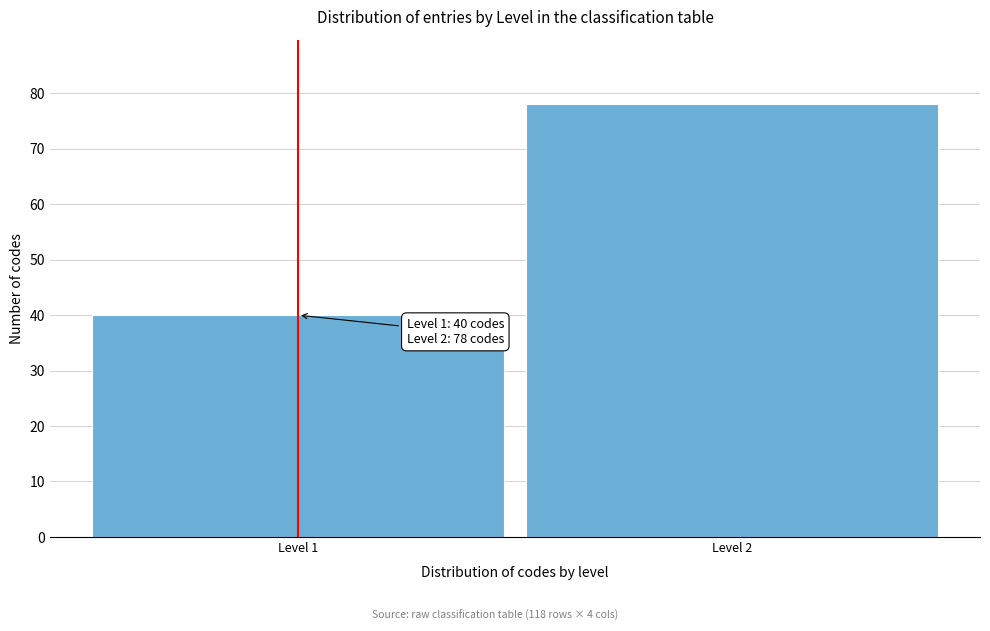

Reading right to left, transcribe all the data shown in this chart.

78	40